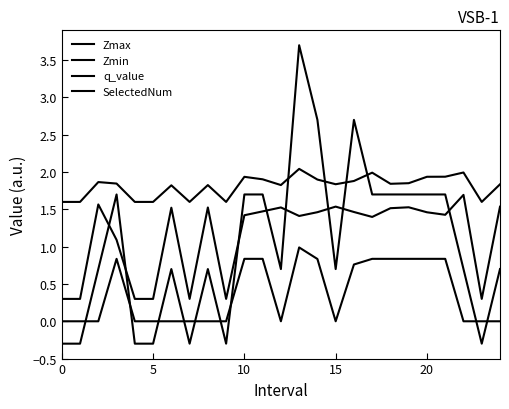

How many lines are shown in the chart?

4